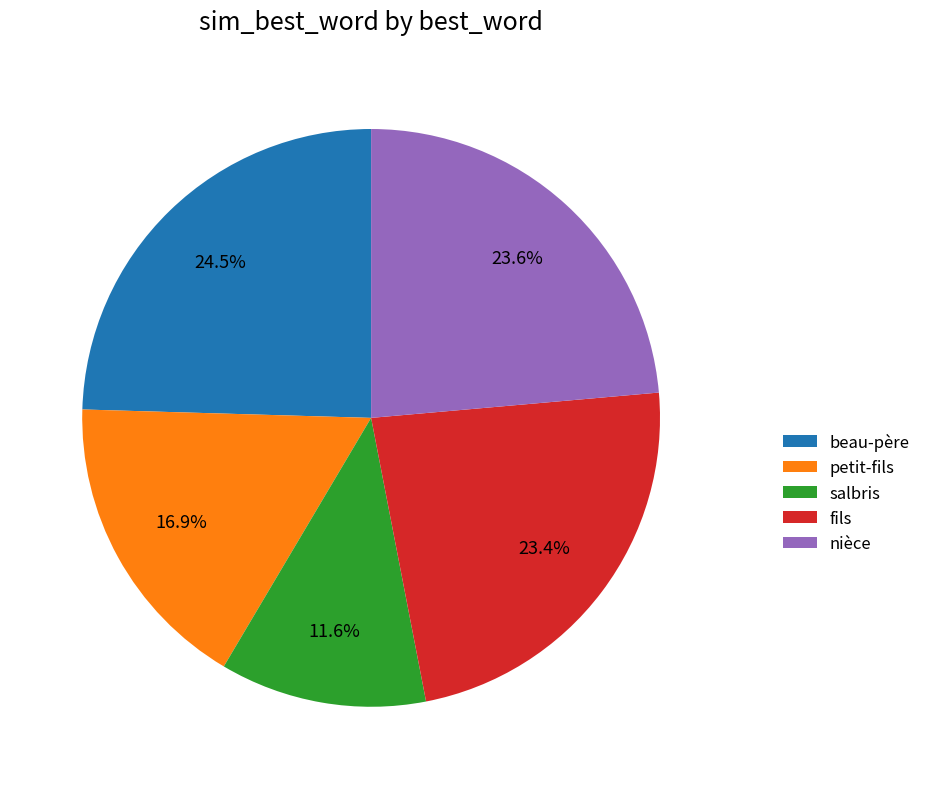

Does any single category account for the majority?

No